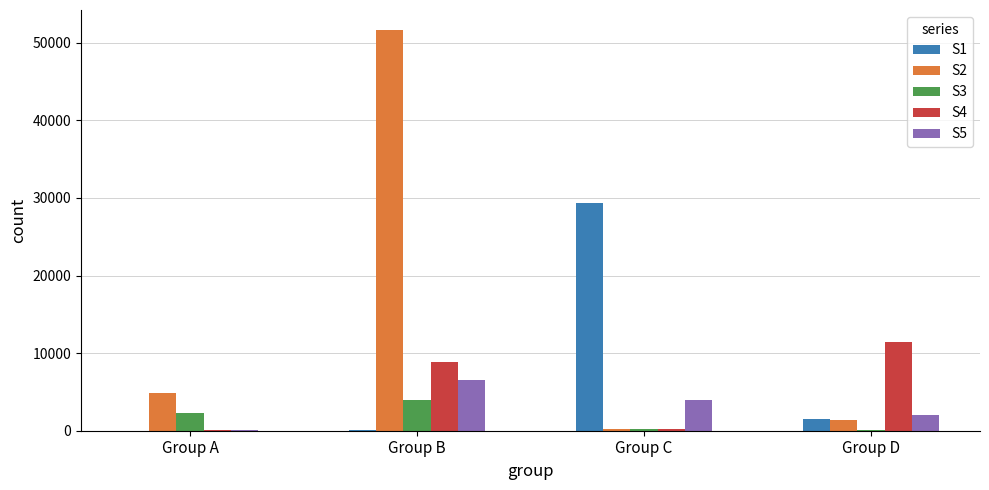

Which label corresponds to the largest value in the chart?

Group B